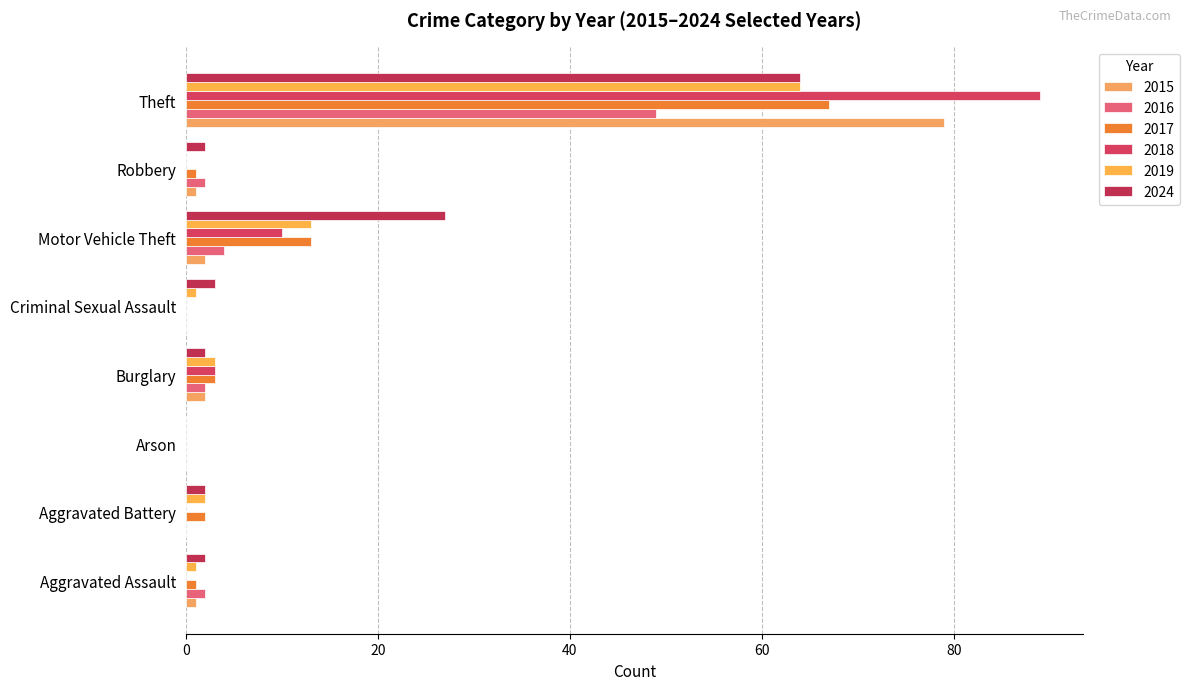

List the series in order of their peak value, highest first.

2018, 2015, 2017, 2019, 2024, 2016